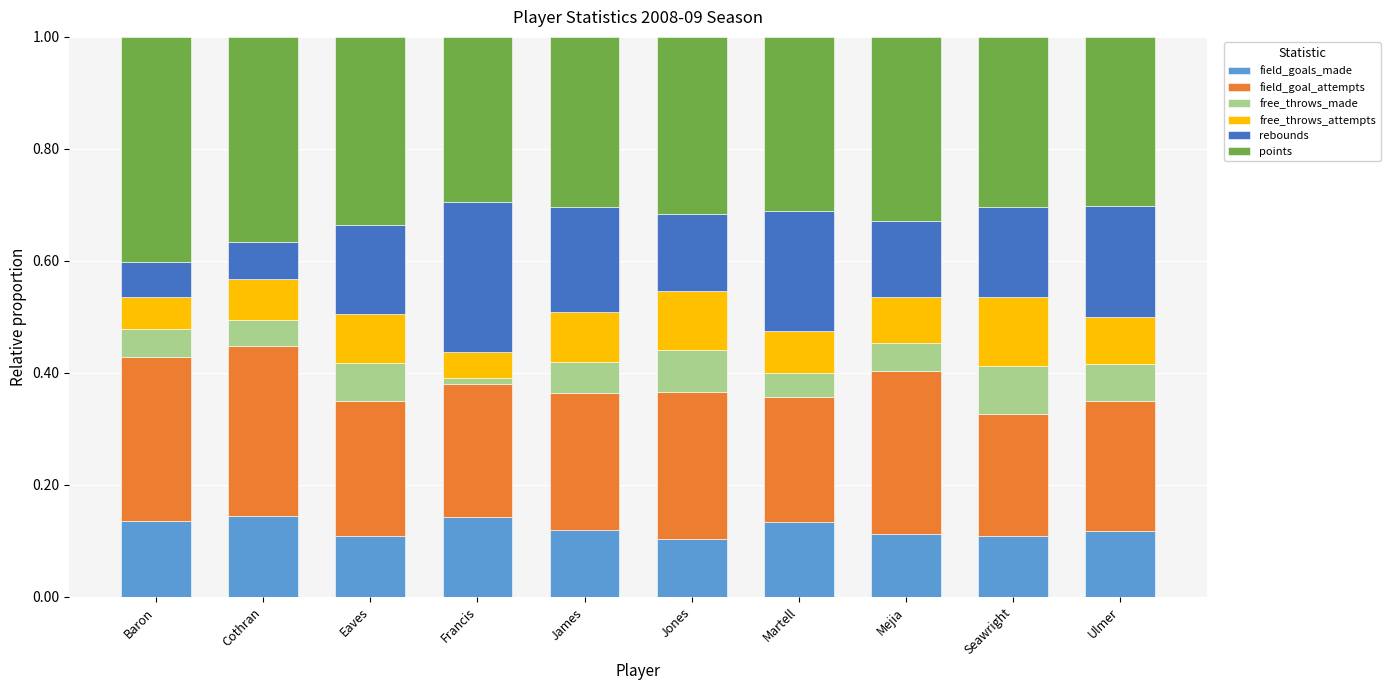

What are all the series names shown in the legend?

field_goals_made, field_goal_attempts, free_throws_made, free_throws_attempts, rebounds, points